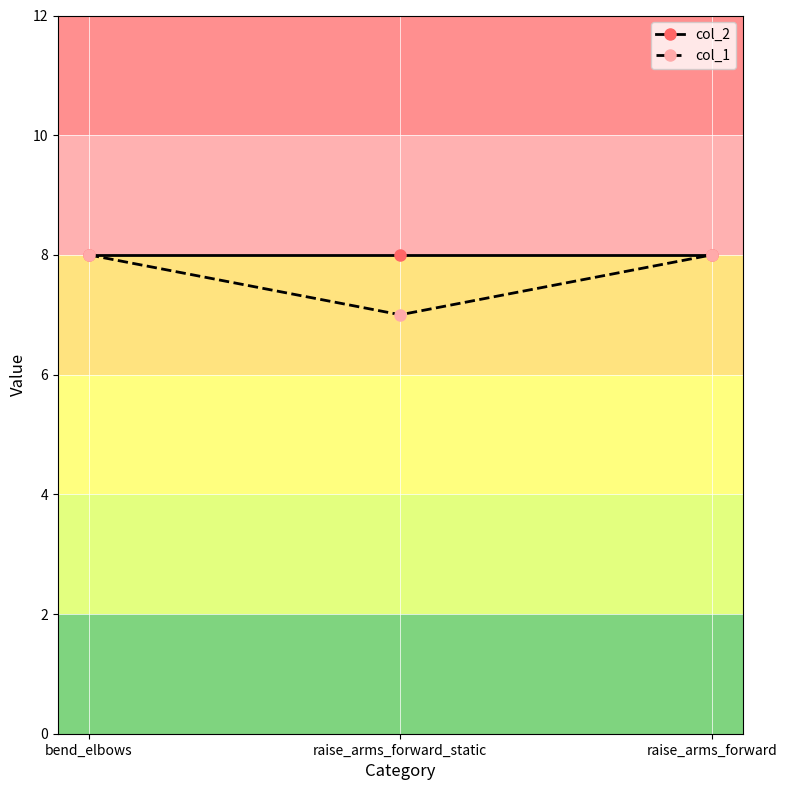

Does the chart display data point markers on the line(s)?

Yes